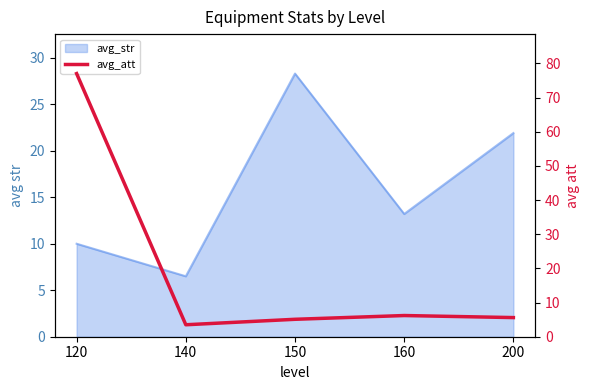

Is it true that the value at 200 is 2.3?

False